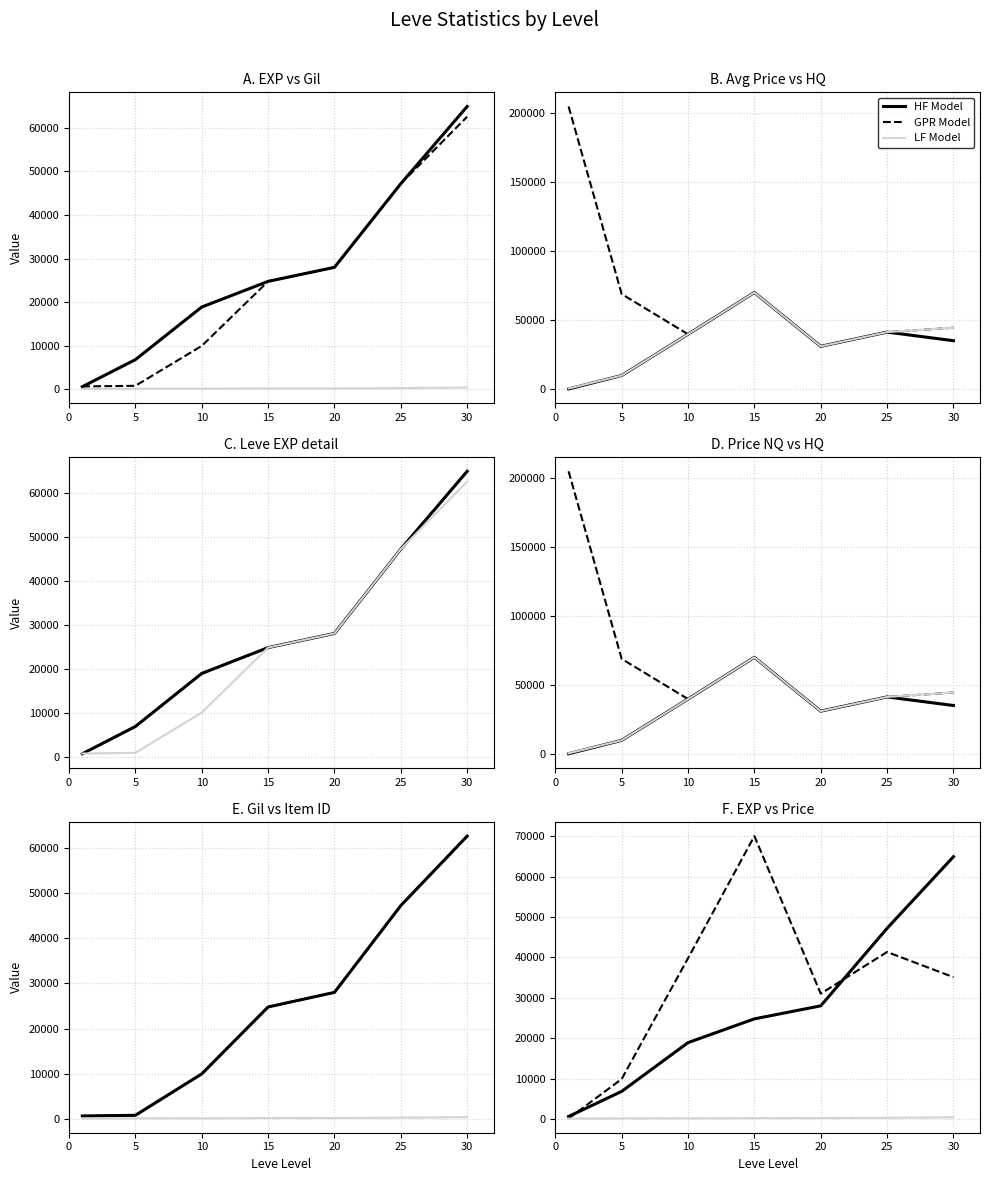

At which label does Leve Item ID first exceed 240?

20